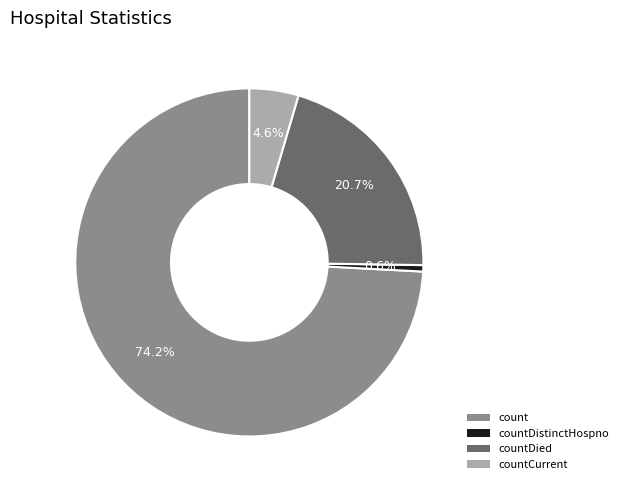

Does any single category account for the majority?

Yes